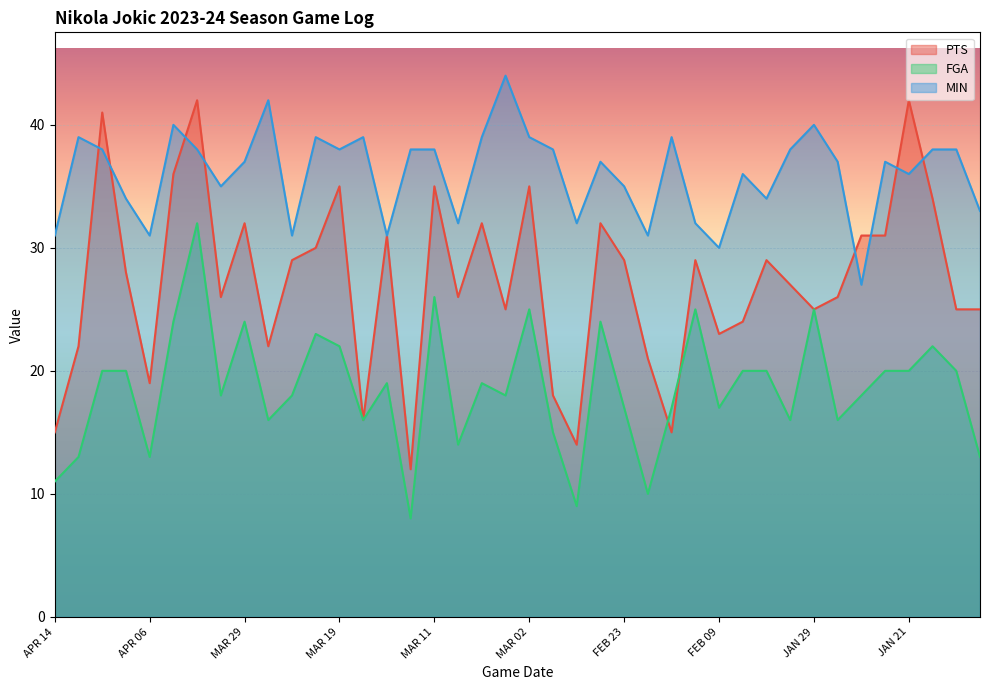

Reading right to left, transcribe all the data shown in this chart.

PTS: 25	25	34	42	31	31	26	25	27	29	24	23	29	15	21	29	32	14	18	35	25	32	26	35	12	31	16	35	30	29	22	32	26	42	36	19	28	41	22	15
FGA: 13	20	22	20	20	18	16	25	16	20	20	17	25	17	10	17	24	9	15	25	18	19	14	26	8	19	16	22	23	18	16	24	18	32	24	13	20	20	13	11
MIN: 33	38	38	36	37	27	37	40	38	34	36	30	32	39	31	35	37	32	38	39	44	39	32	38	38	31	39	38	39	31	42	37	35	38	40	31	34	38	39	31